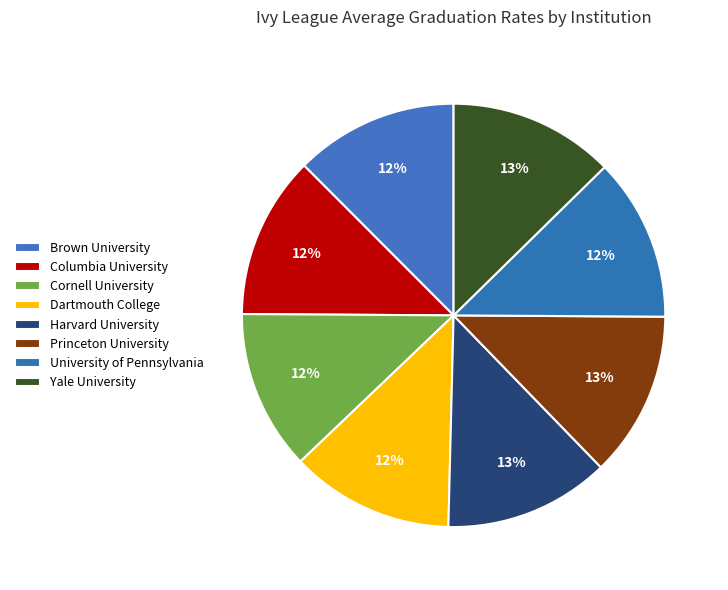

Is there any slice that represents more than half of the pie?

No